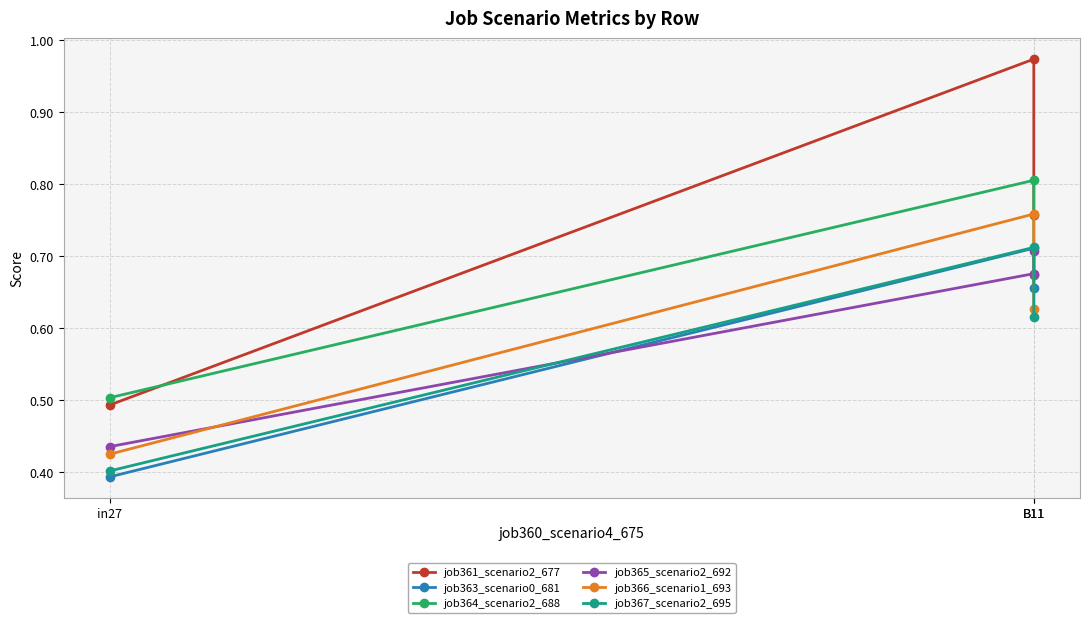

What is the approximate value of job366_scenario1_693 at B11?

0.6